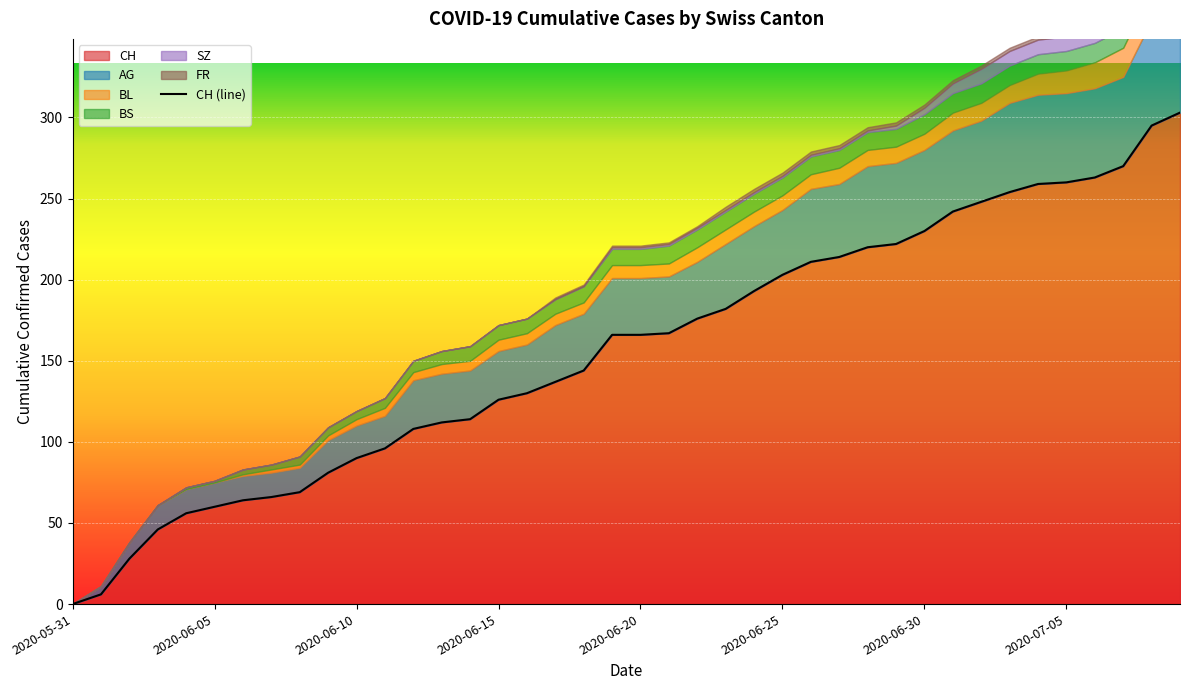

What is the sum of the CH values at 2020-06-09 and 2020-06-01?

87